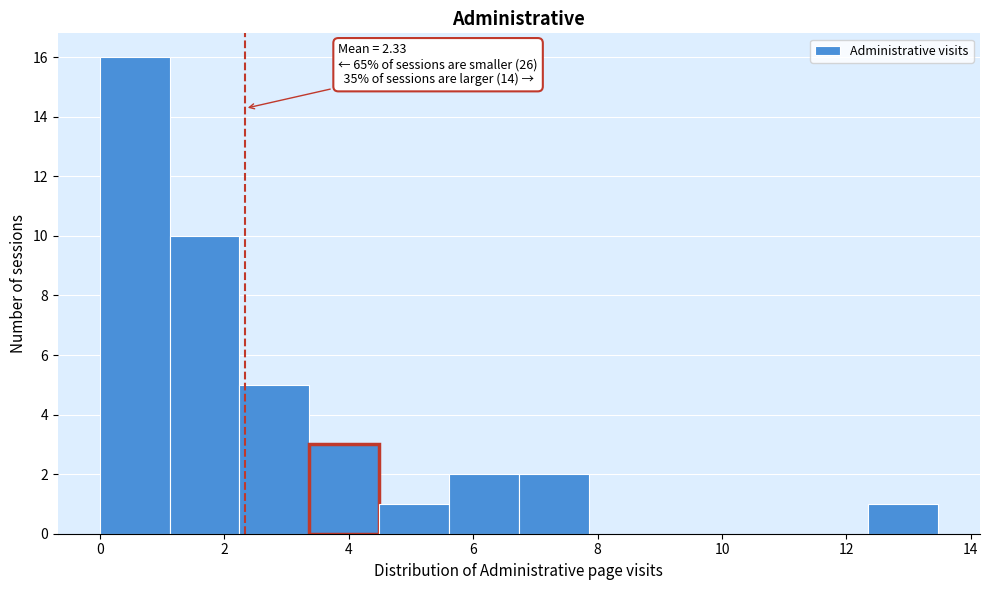

Which range on the x-axis has the tallest bar?

0.0 to 1.2